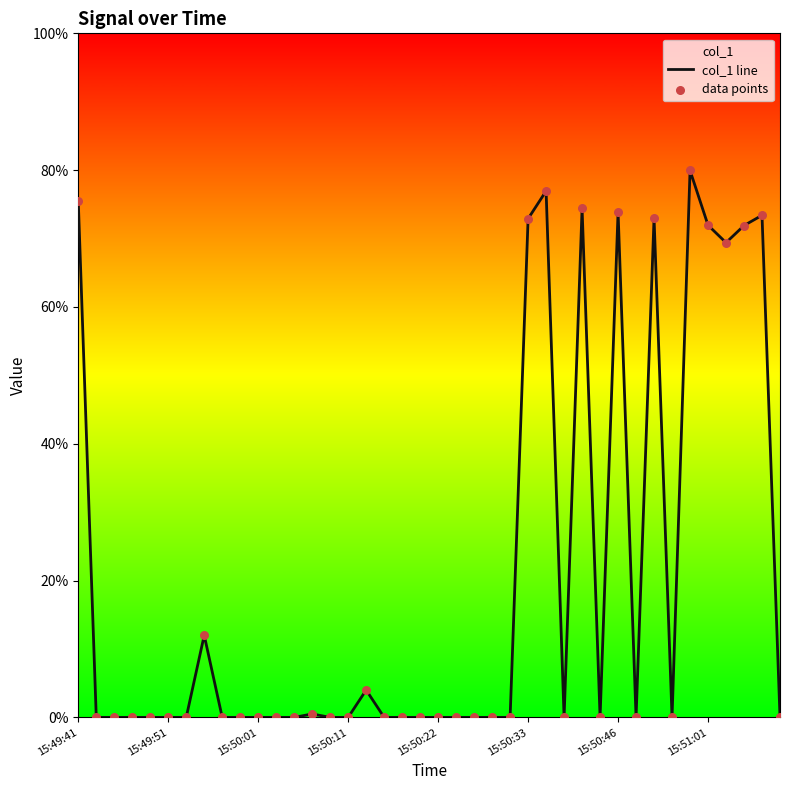

Which series has the widest spread of Y values?

col_1 line